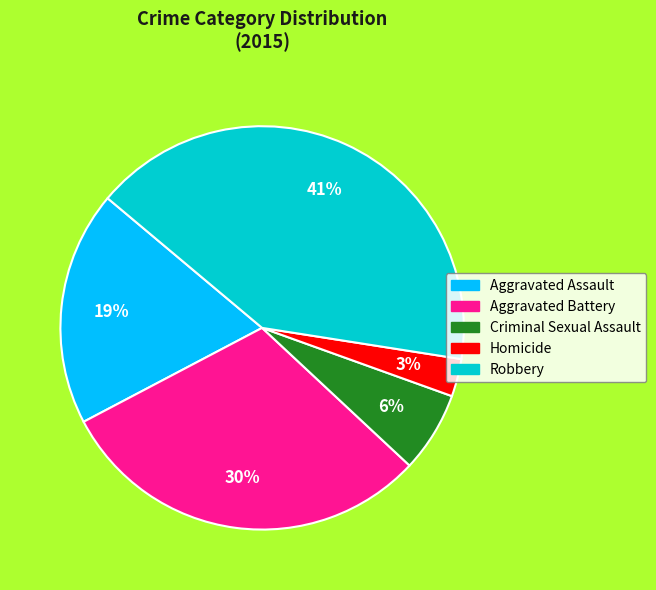

To the nearest percent, what is the difference between the Homicide and Robbery slice percentages?

38%